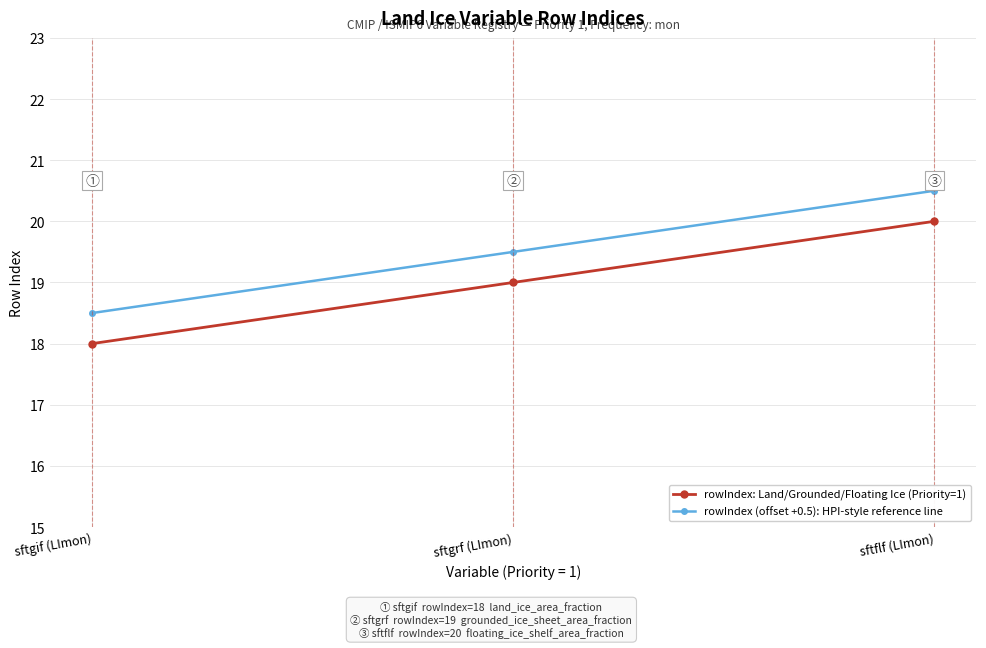

What is the label of the 3rd point from the left?

sftflf (LImon)